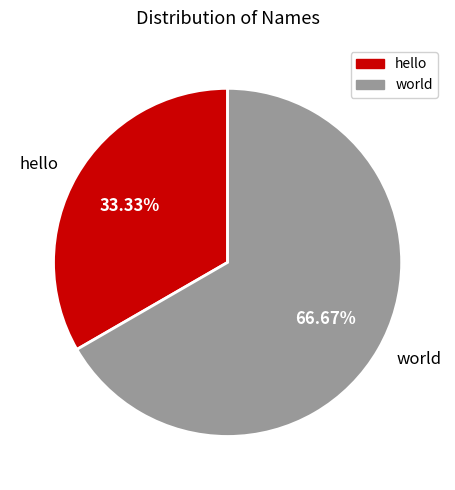

To the nearest percent, what percentage of the pie is world?

67%